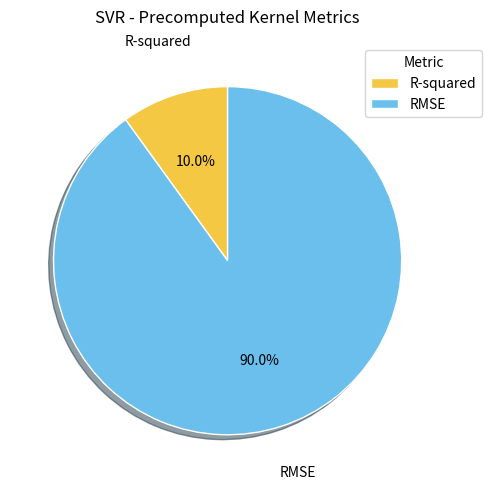

Is it true that R-squared is 17% of the pie?

False